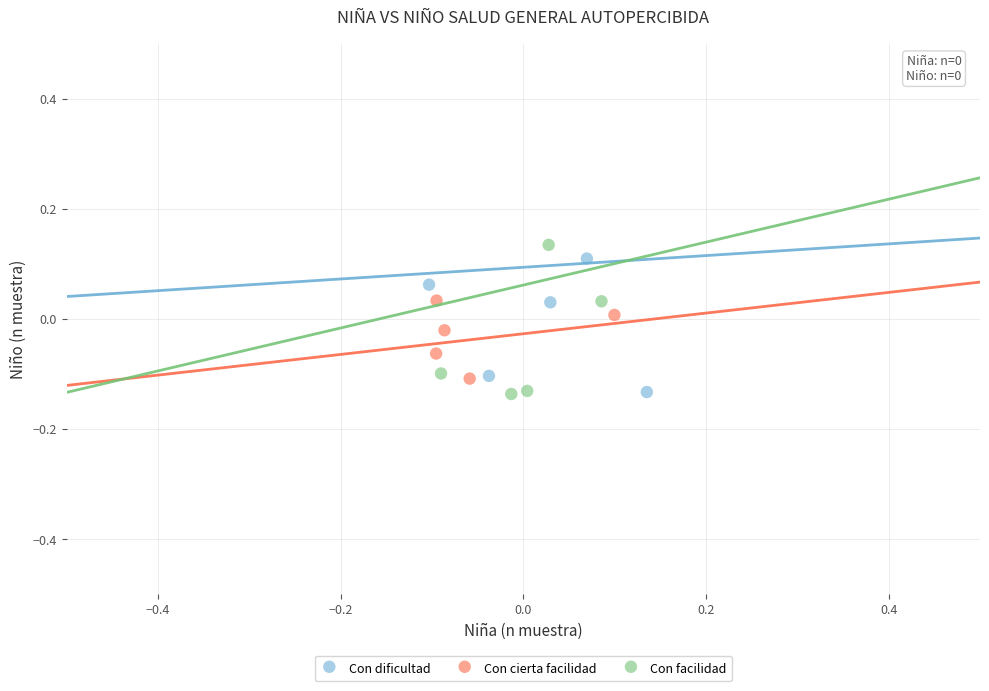

Which series has the widest spread of Y values?

Con facilidad